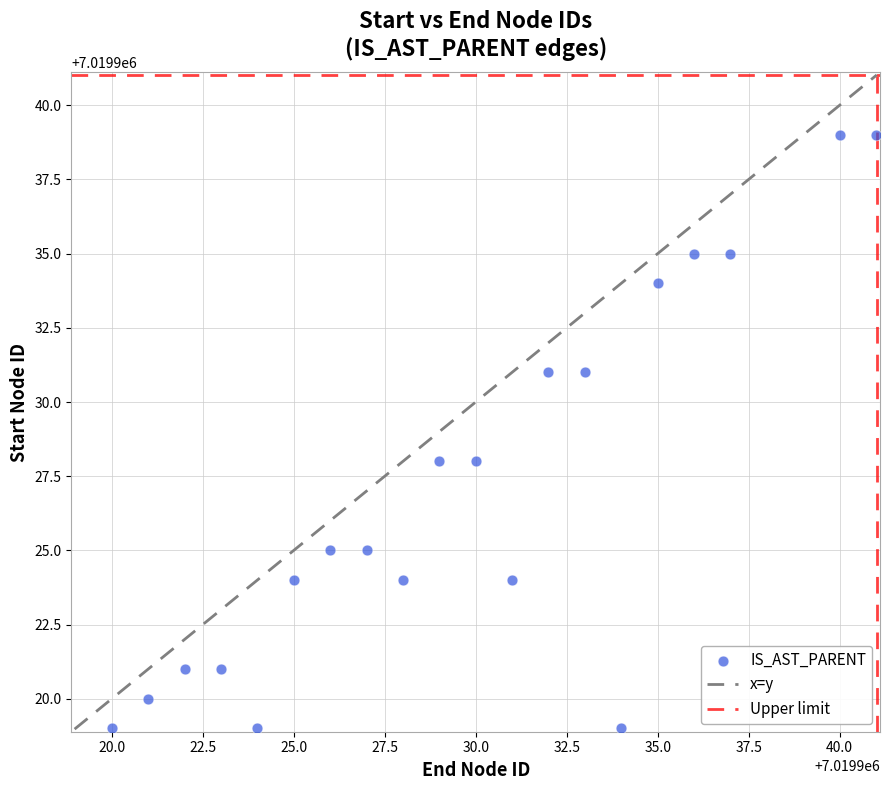

What is the range of Y values (max minus min)?

20